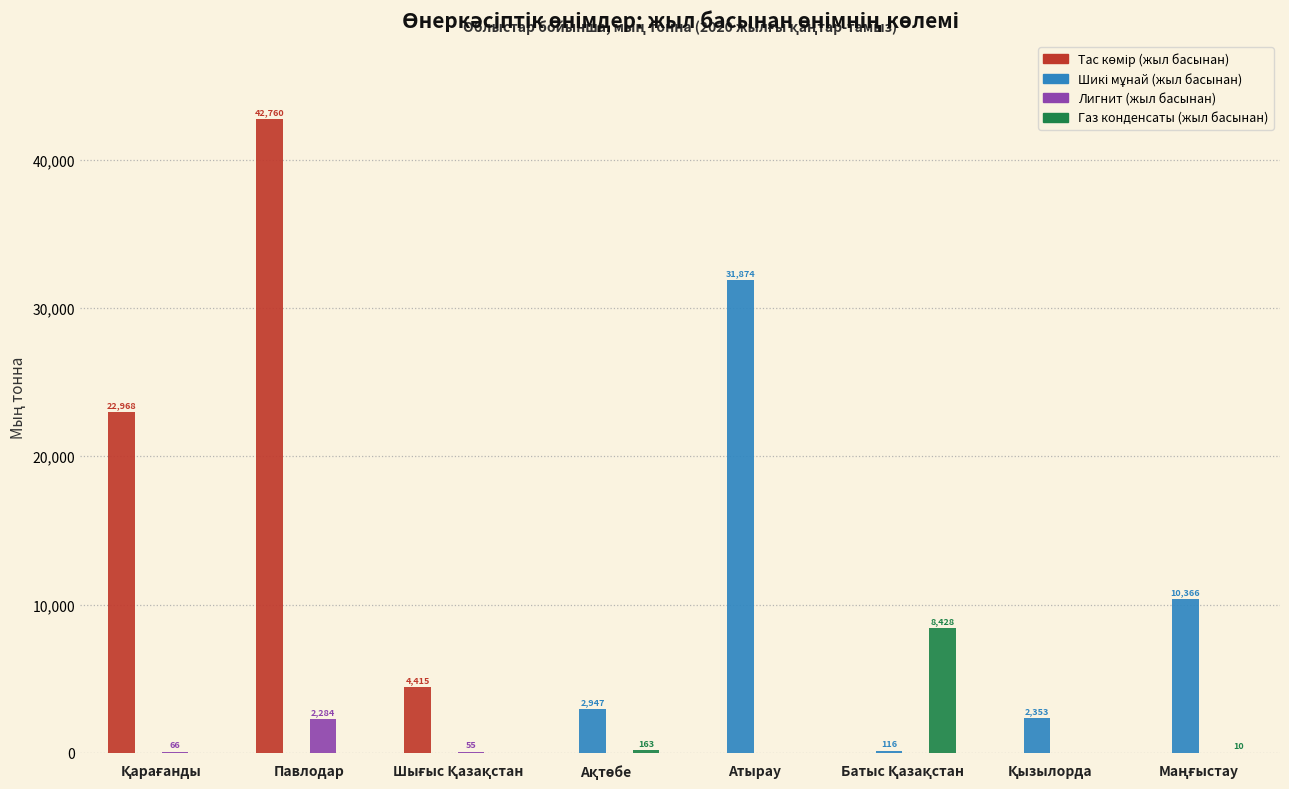

Which category has the highest value across all series?

Павлодар